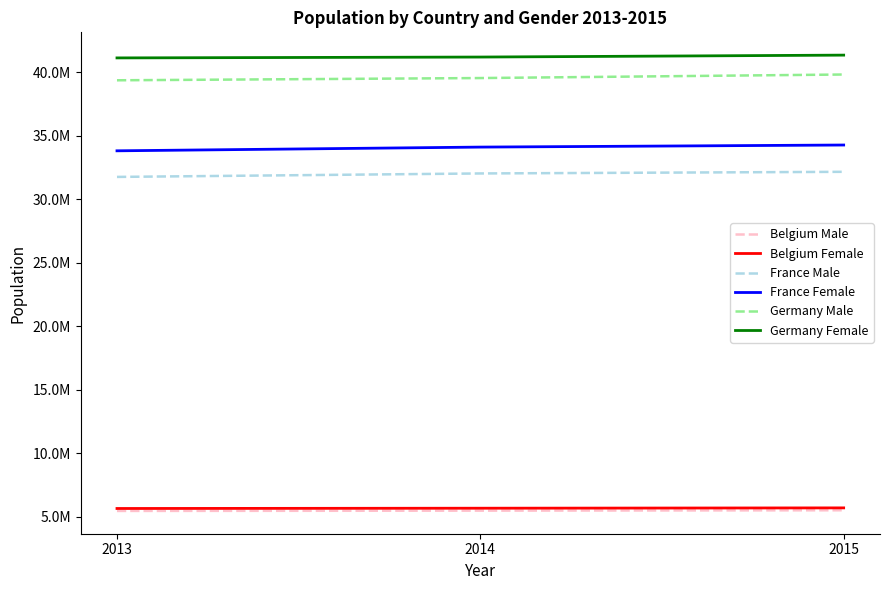

What are all the series names shown in the legend?

Belgium Male, Belgium Female, France Male, France Female, Germany Male, Germany Female